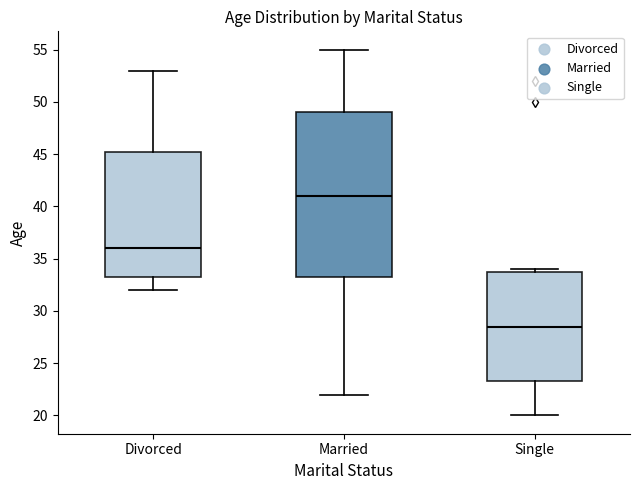

Reading left to right, read every box against the y-axis: the position of its median line, the range the box covers, and the ends of its whiskers. The values are not printed on the chart, so give them approximately, as read against the axis.

Divorced: median 36.0, box 33.5 to 45.5, whiskers 32.0 to 53.0
Married: median 41.0, box 33.5 to 49.0, whiskers 22.0 to 55.0
Single: median 28.5, box 23.5 to 34.0, whiskers 20.0 to 34.0 (just above the box's upper edge)